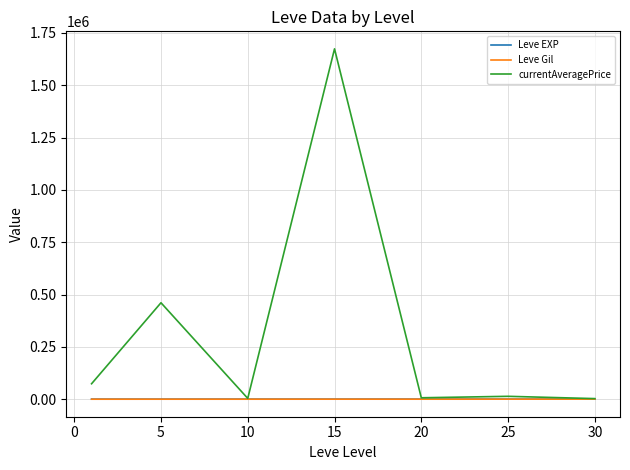

Which series has the widest spread of values?

currentAveragePrice